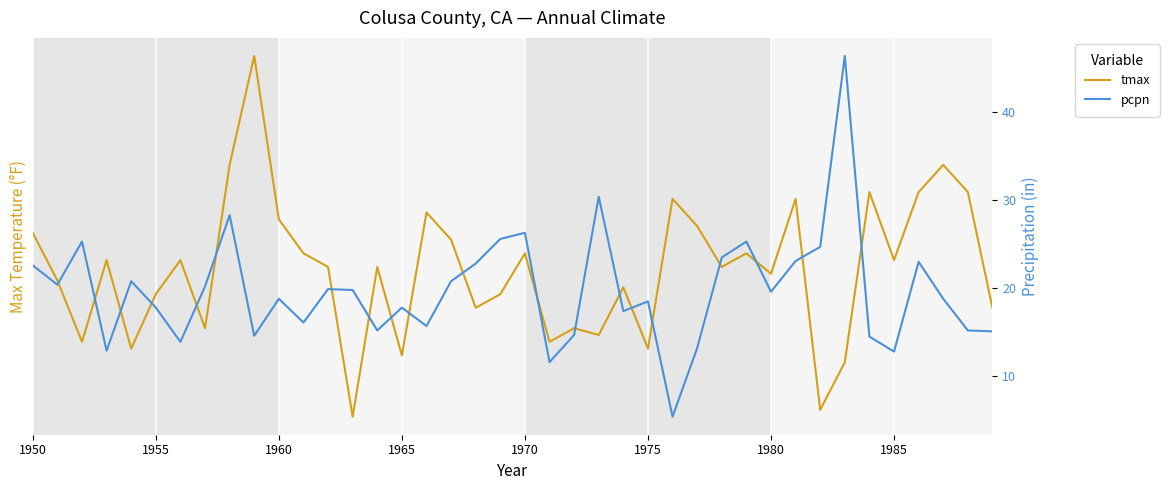

What is the lowest value of the pcpn series?

5.4